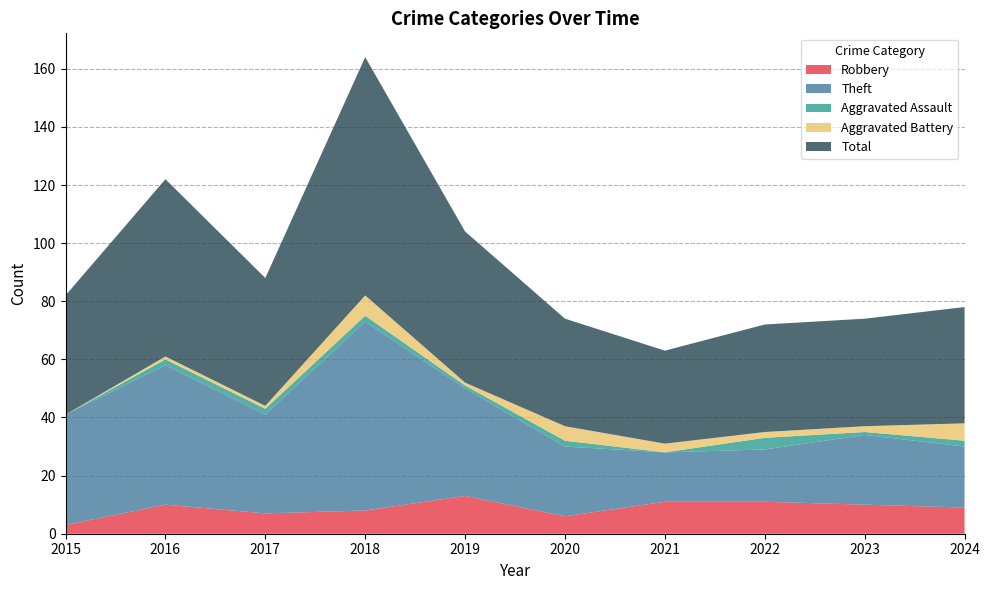

The value of Robbery at 2020 is 6. True or false?

True